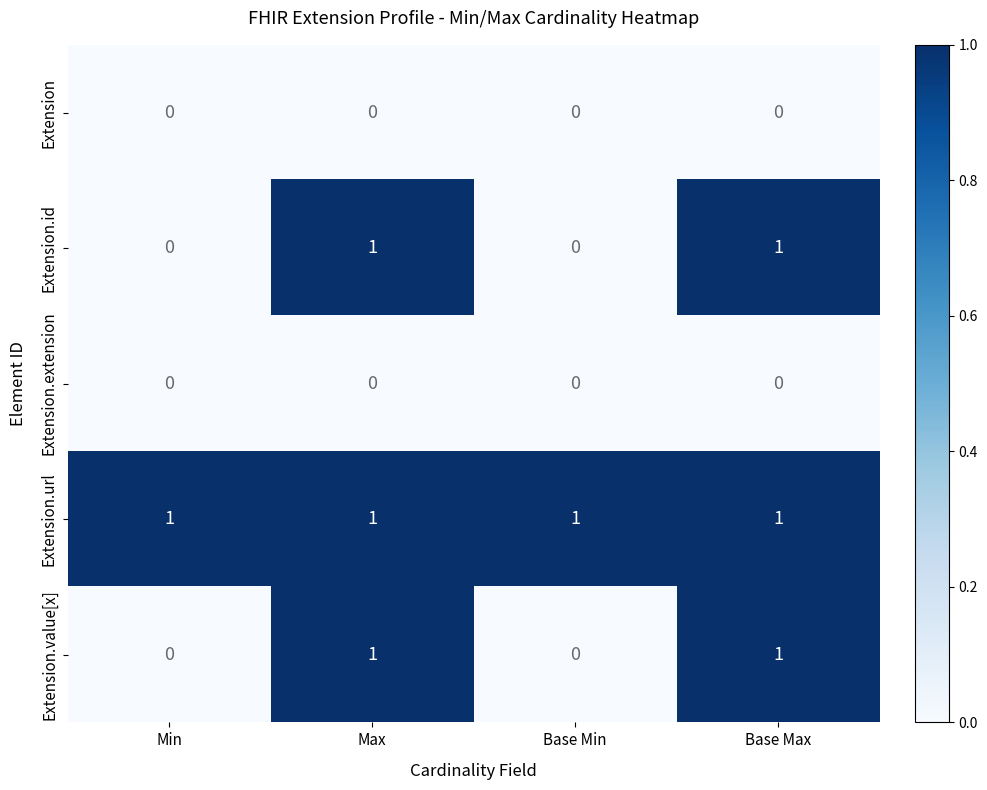

Is the value of Extension.id at Base Max greater than the value of Extension.extension at Min?

Yes